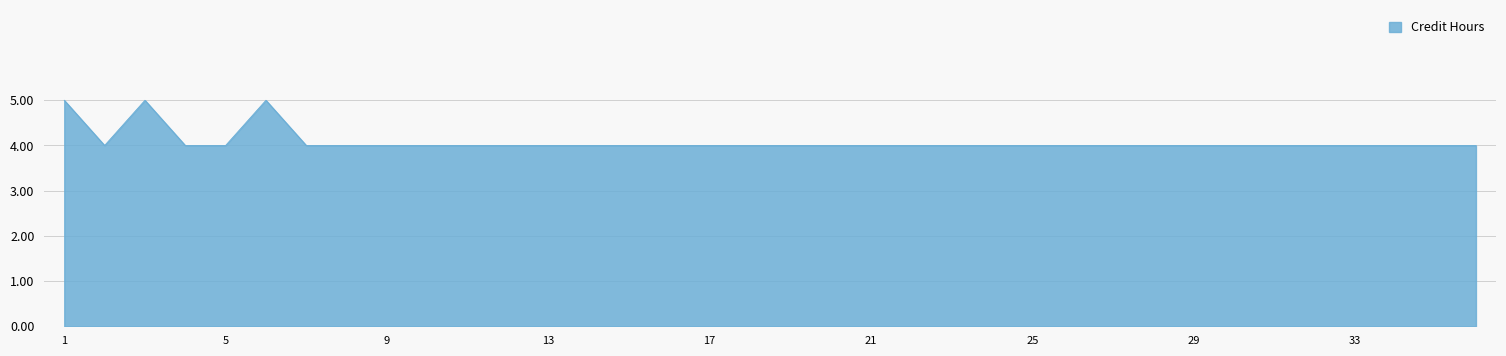

What is the difference between the maximum and second lowest values?

1